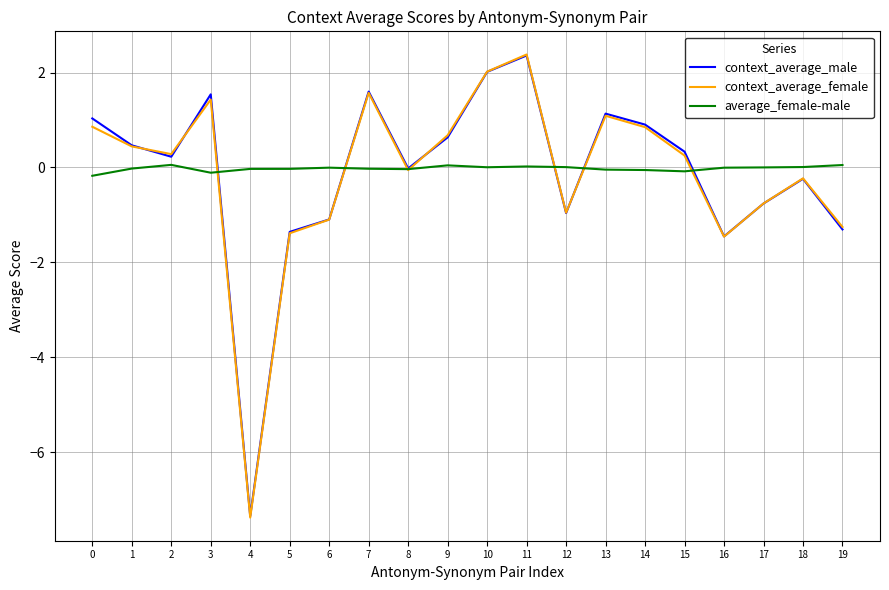

Which label corresponds to the largest value in the chart?

11